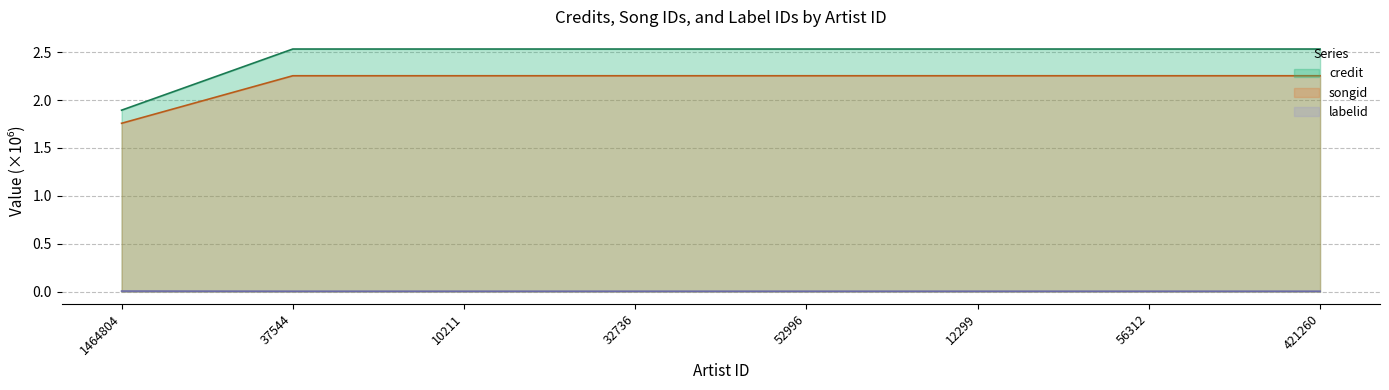

True or false: credit and songid intersect in this chart.

False